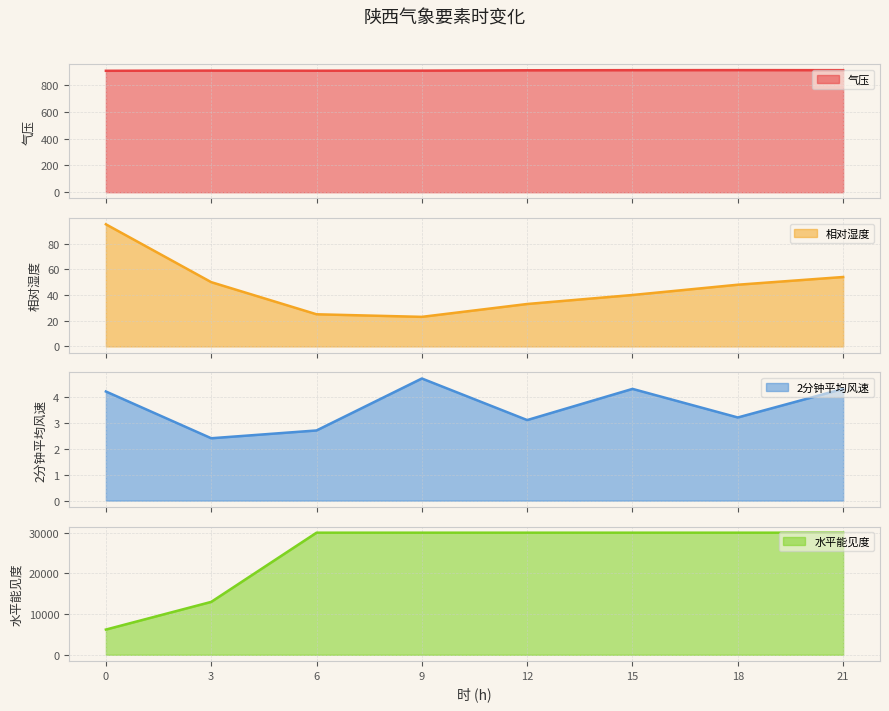

The 2分钟平均风速 series shows 3.2 at 18. True or false?

True